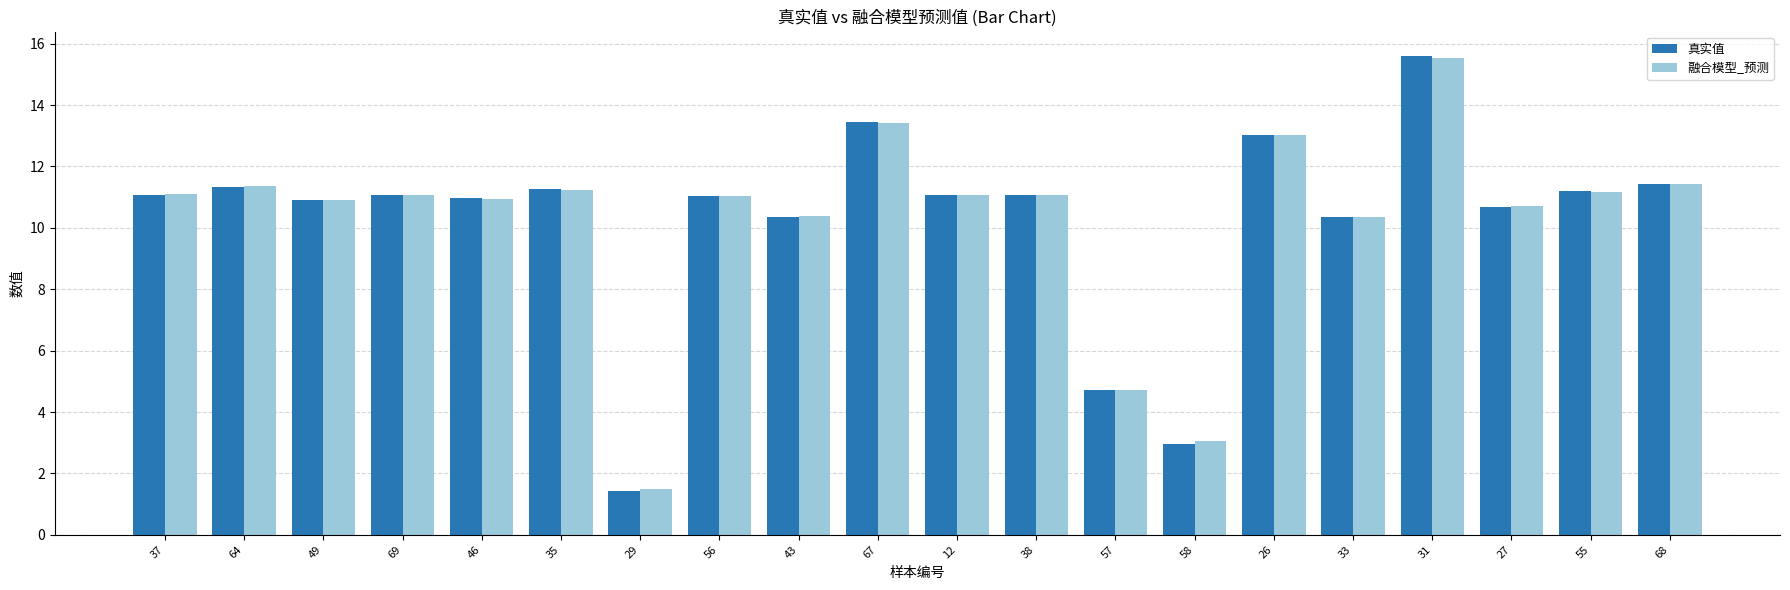

Are the bars grouped side by side (vs. stacked)?

Yes